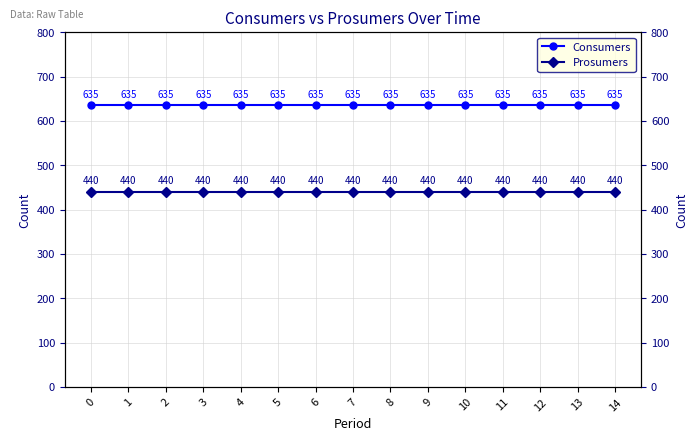

What is the minimum value shown in the chart?

440